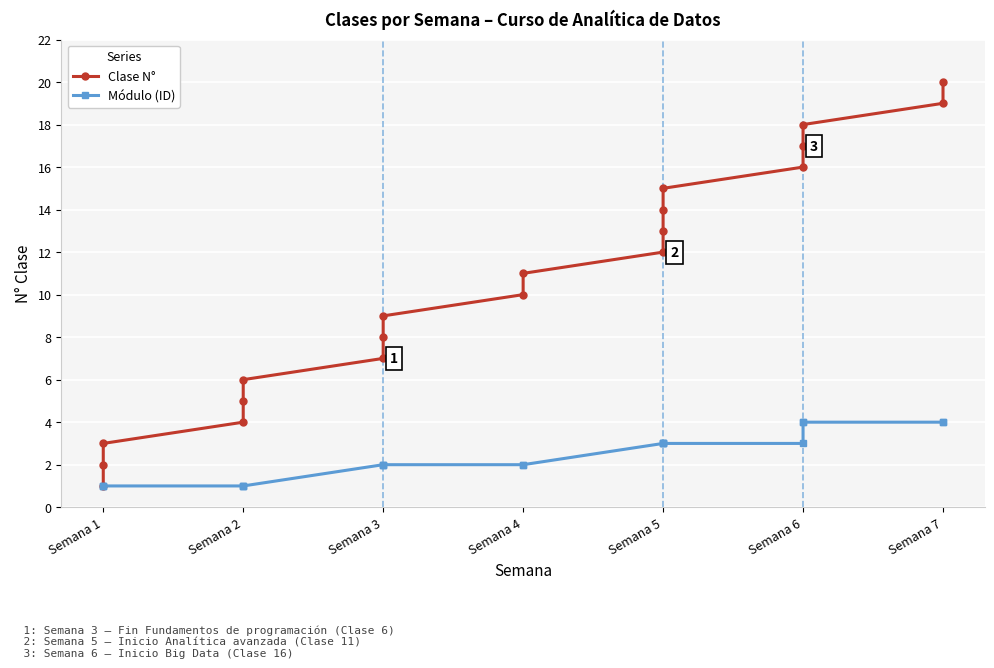

What is the sum of all Clase N° values?

210